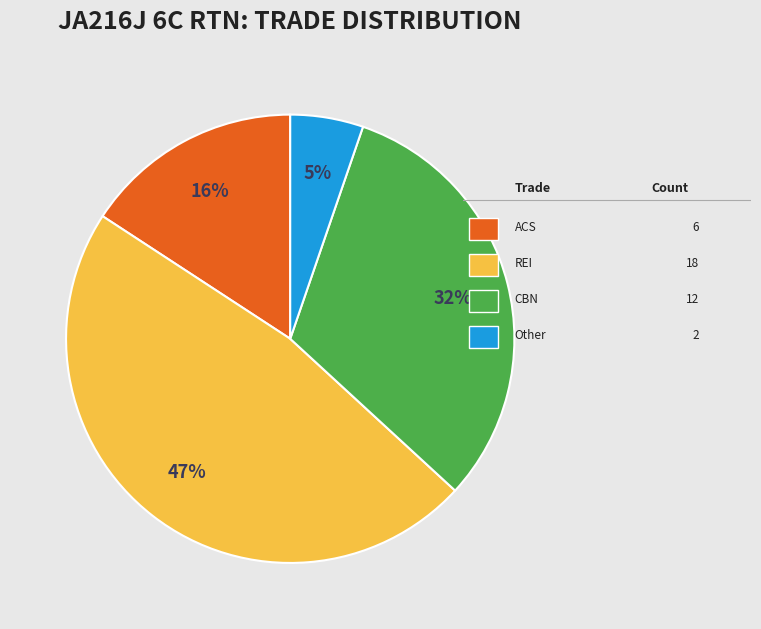

To the nearest percent, what is the average slice percentage?

25%